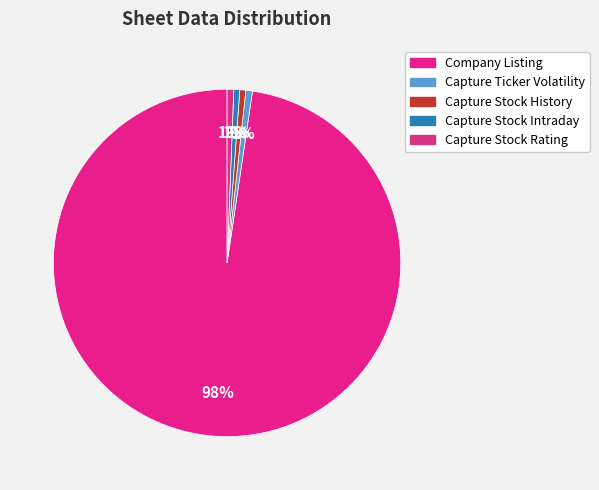

What is the largest slice in the pie chart?

Company Listing